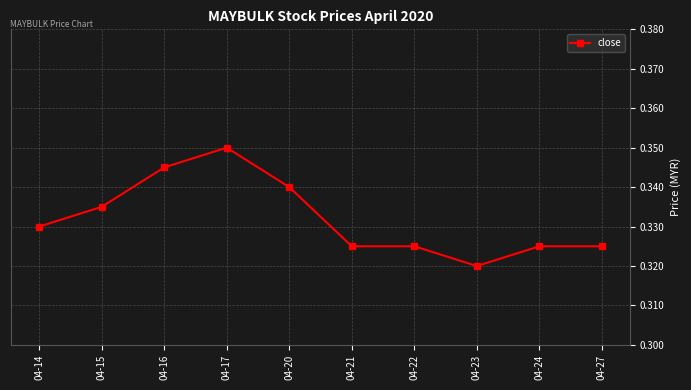

At which category does the data reach its first local peak?

04-17